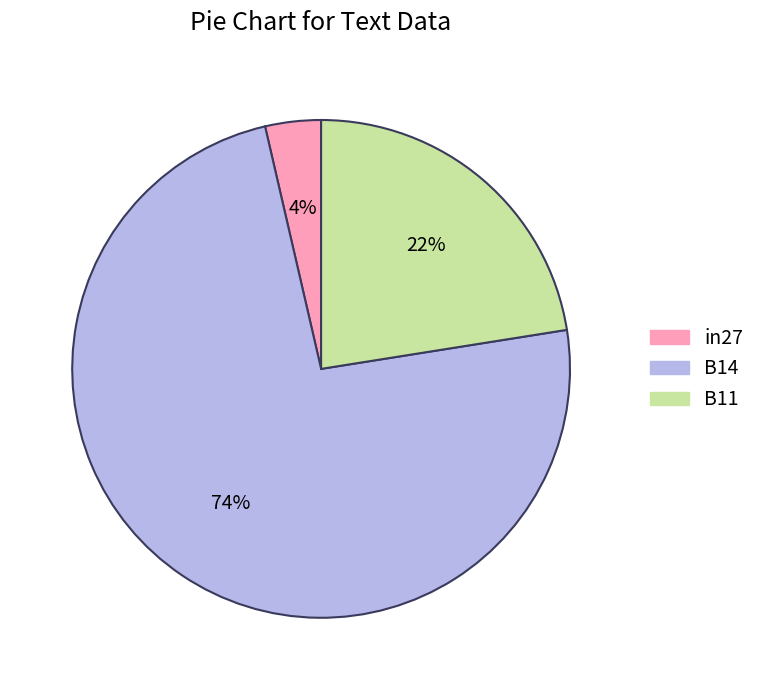

To the nearest percent, what percentage of the pie is in27?

4%